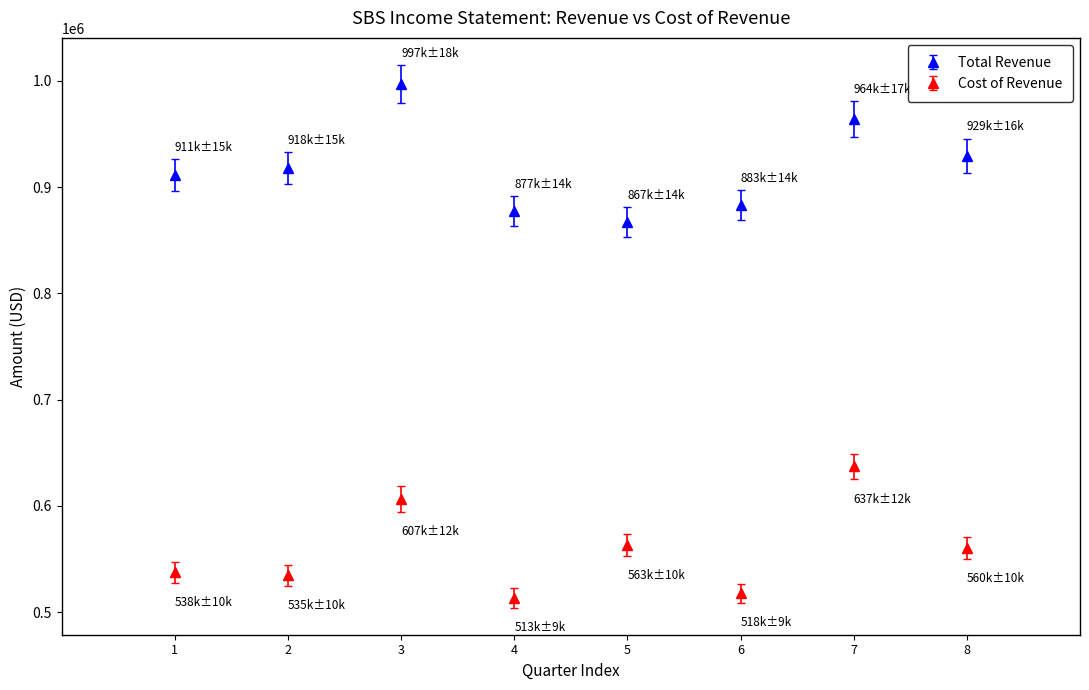

Between 1 and 3, which series saw the biggest shift?

Total Revenue